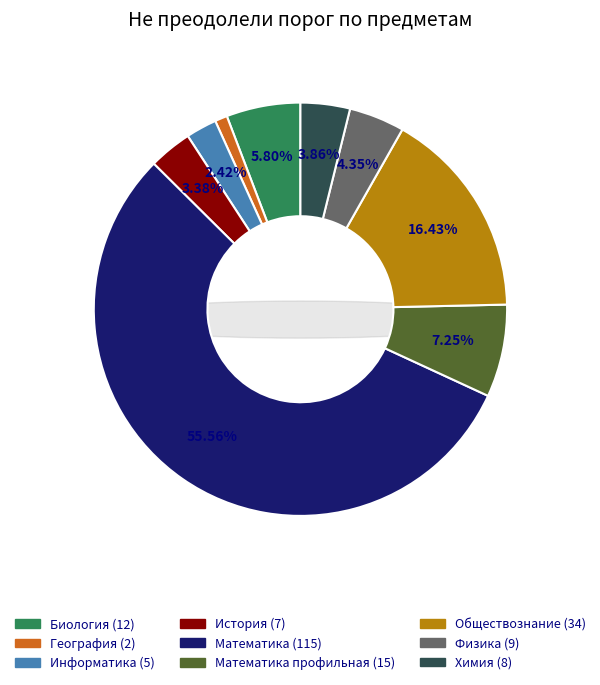

To the nearest percent, what is the average slice percentage?

11%